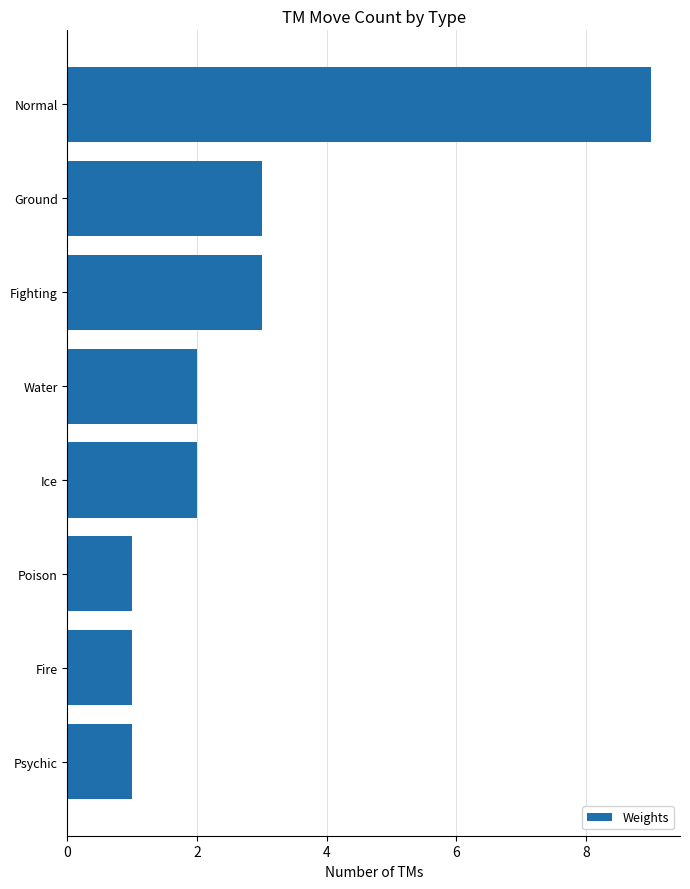

What is the average value?

3